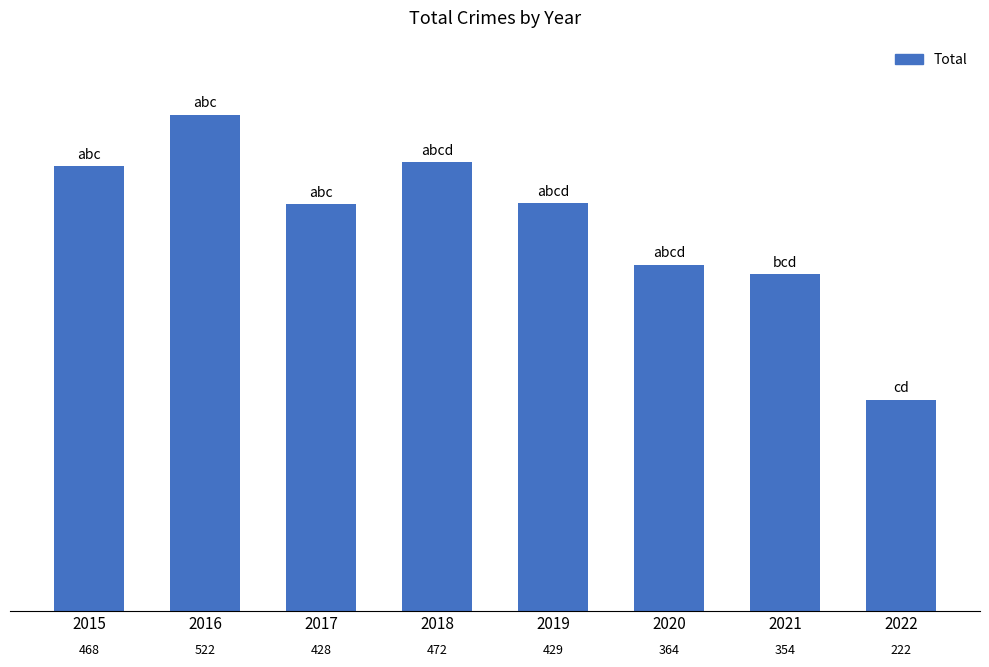

Reading right to left, extract all data points from this chart.

222	354	364	429	472	428	522	468